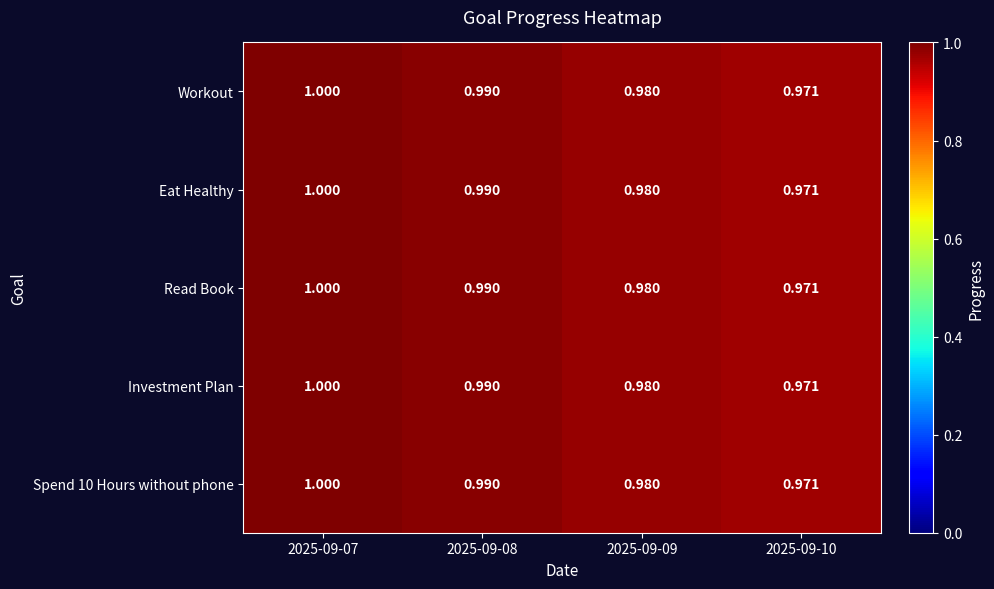

Reading left to right, extract all data points from this chart.

Workout: 2025-09-07=1.0	2025-09-08=1.0	2025-09-09=1.0	2025-09-10=1.0
Eat Healthy: 2025-09-07=1.0	2025-09-08=1.0	2025-09-09=1.0	2025-09-10=1.0
Read Book: 2025-09-07=1.0	2025-09-08=1.0	2025-09-09=1.0	2025-09-10=1.0
Investment Plan: 2025-09-07=1.0	2025-09-08=1.0	2025-09-09=1.0	2025-09-10=1.0
Spend 10 Hours without phone: 2025-09-07=1.0	2025-09-08=1.0	2025-09-09=1.0	2025-09-10=1.0